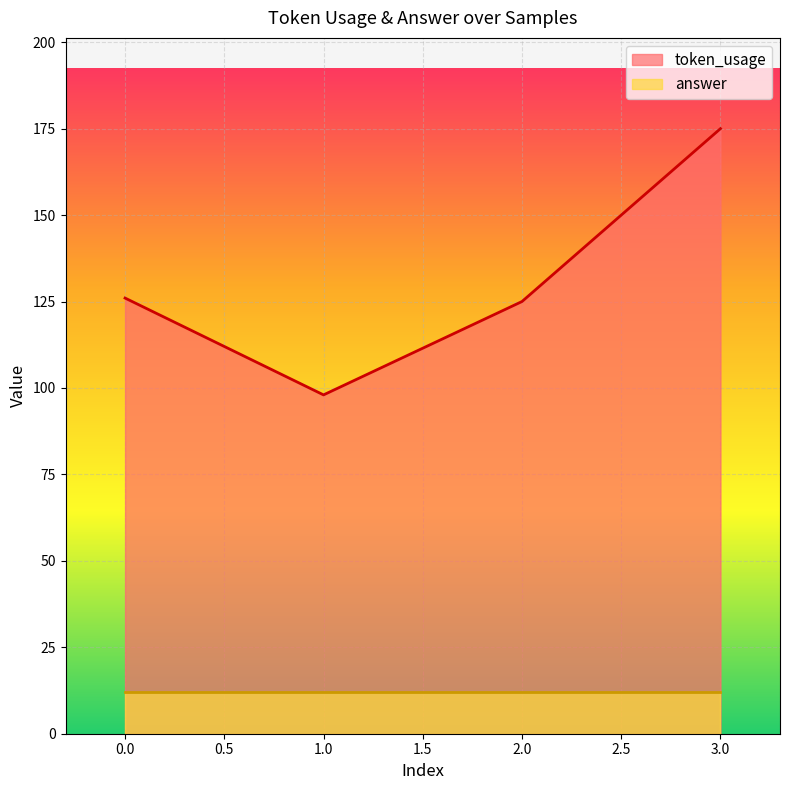

Reading right to left, what are all the values shown in this chart?

175	125	98	126